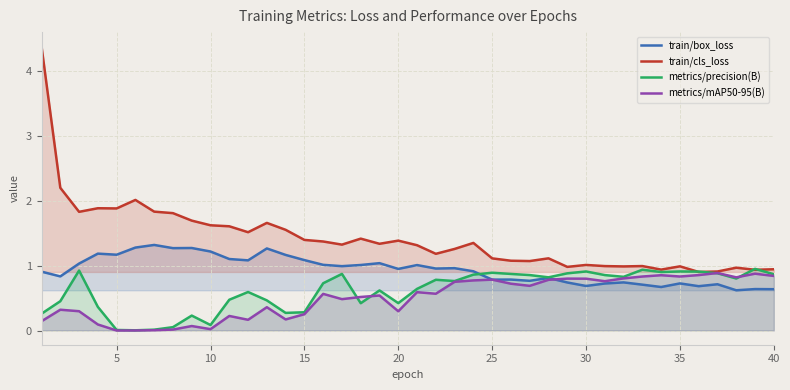

True or false: metrics/precision(B) and train/cls_loss cross at least once.

True